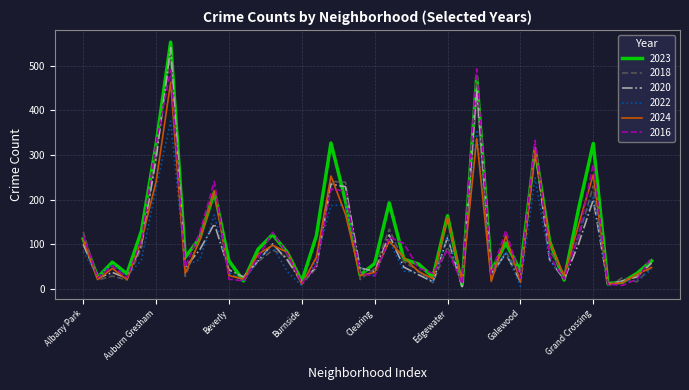

What is the average value of the 2020 series?

101